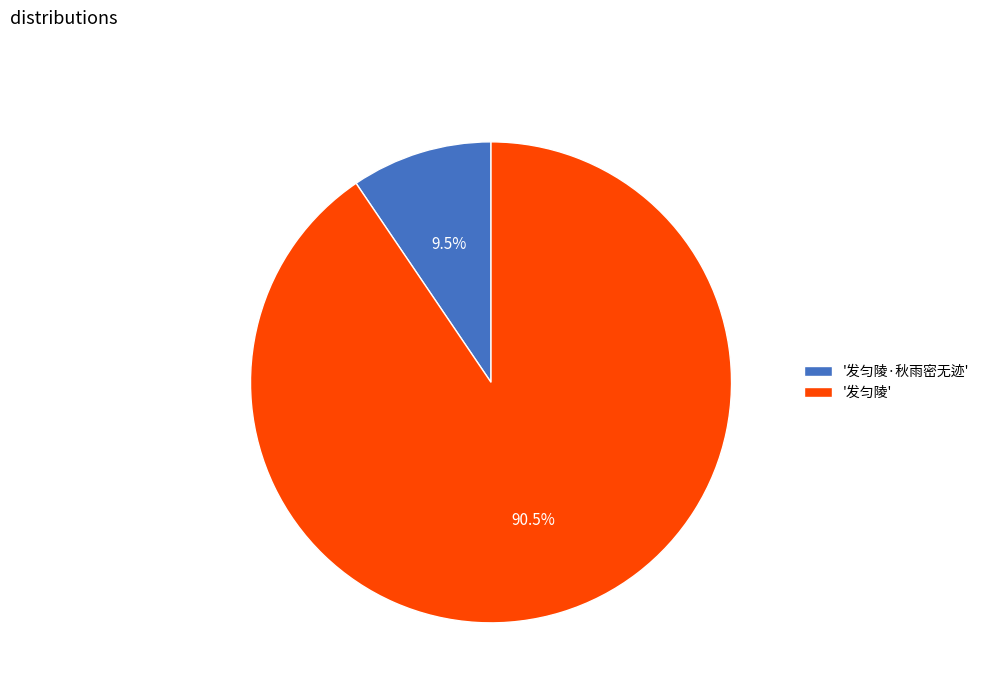

What is the majority slice?

'发匀陵'